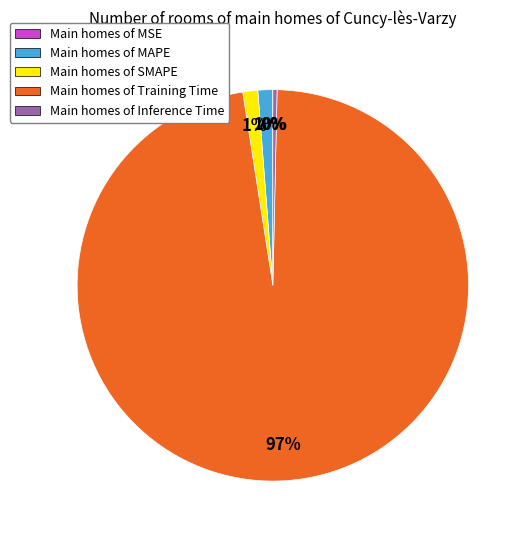

True or false: Main homes of Training Time accounts for 84% of the total.

False